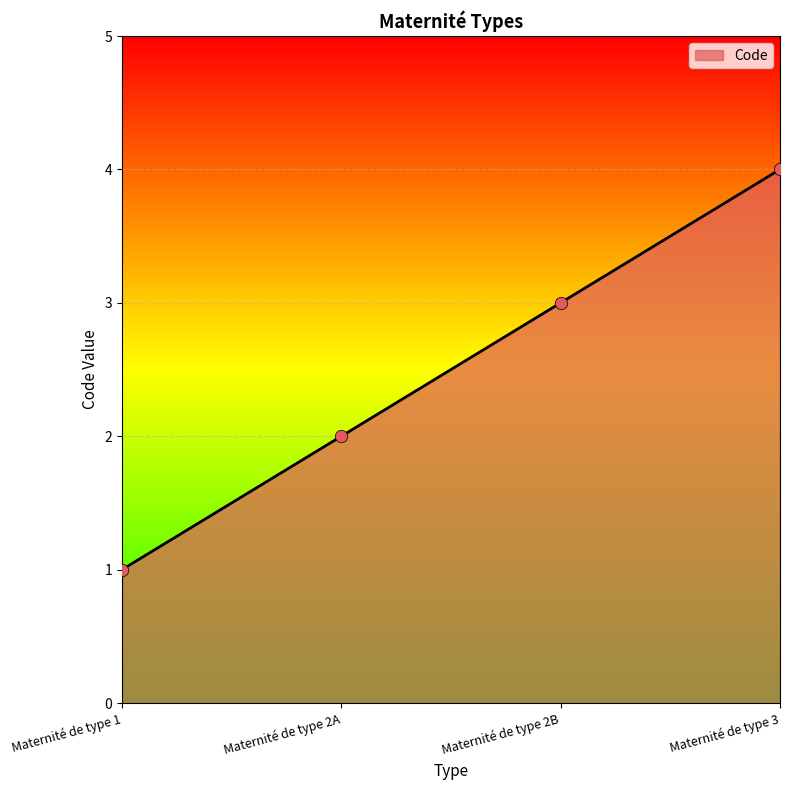

What is the ratio of the value at Maternité de type 2A to the value at Maternité de type 1?

2.0